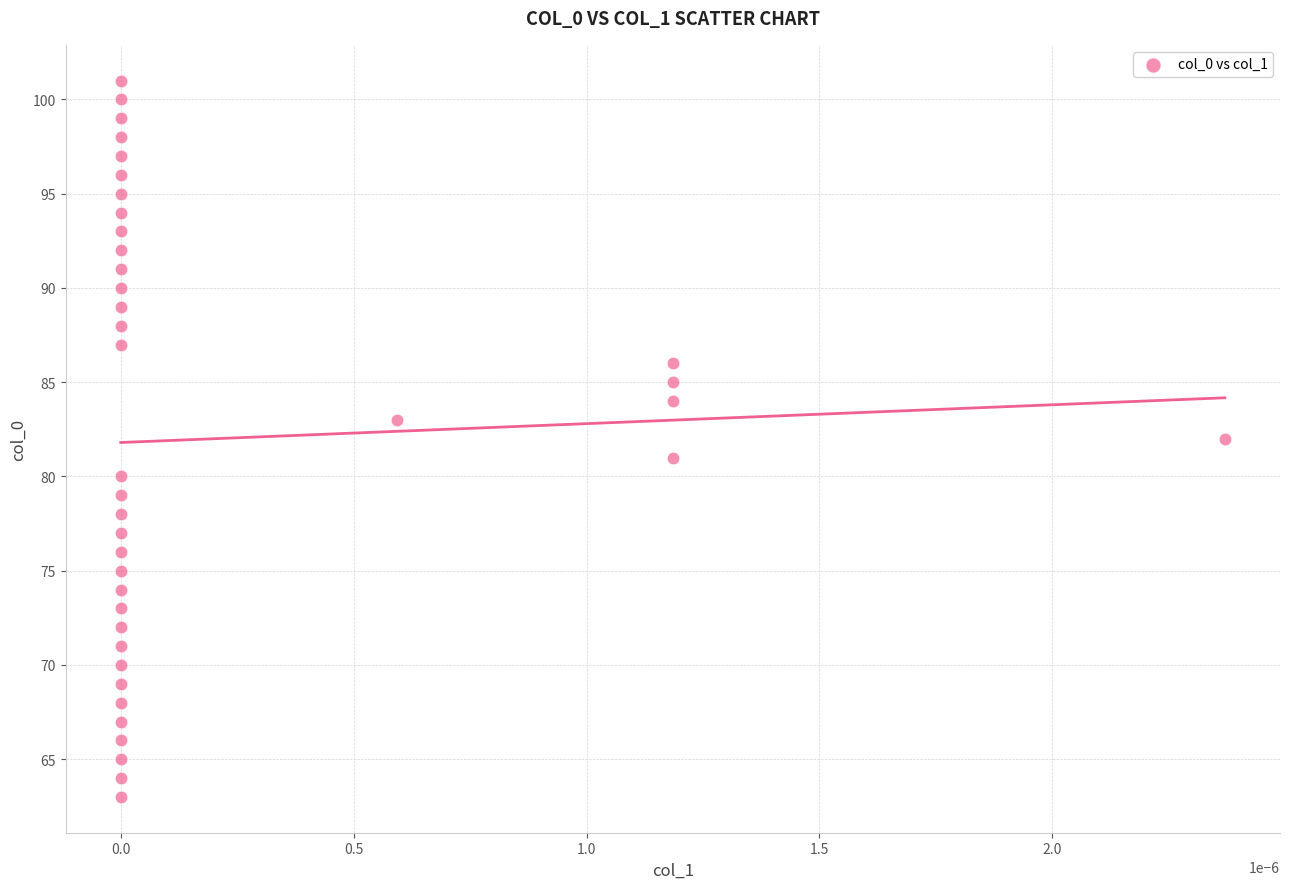

What is the range of Y values (max minus min)?

38